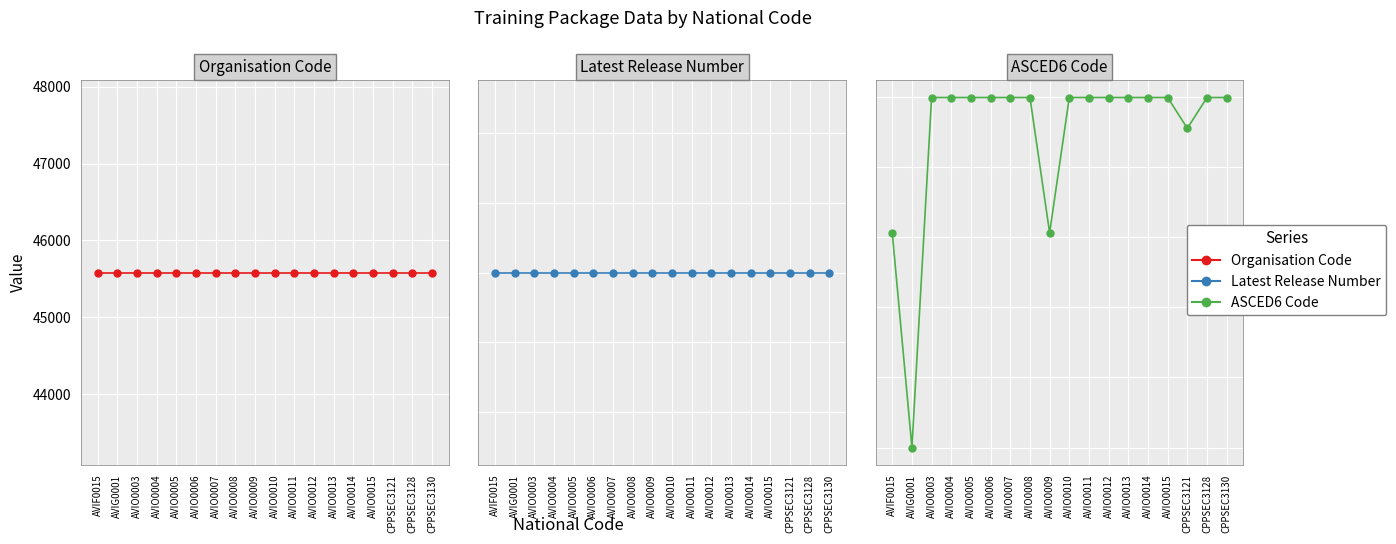

What is the greatest value displayed?

99905